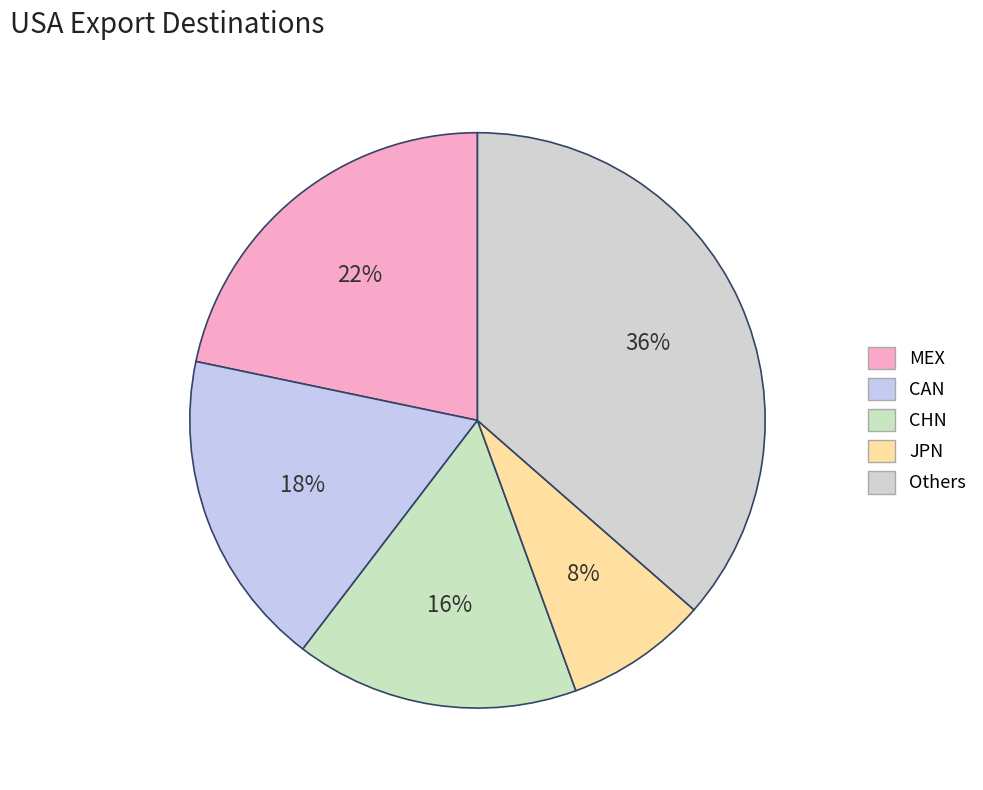

What is the largest slice in the pie chart?

Others